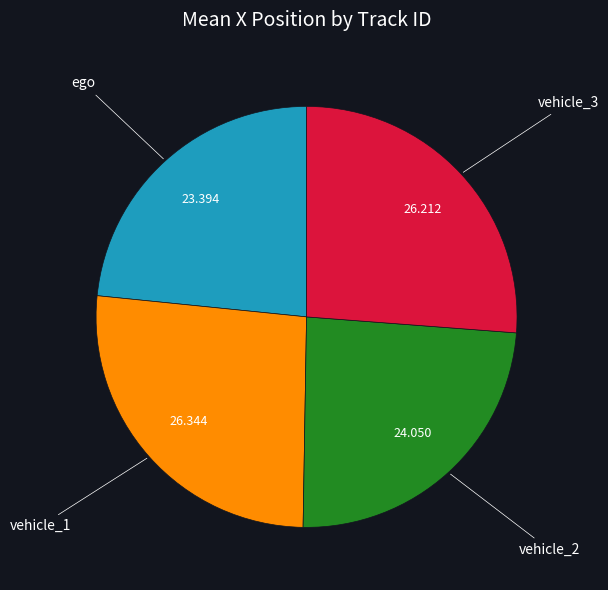

How many segments does this pie chart have?

4